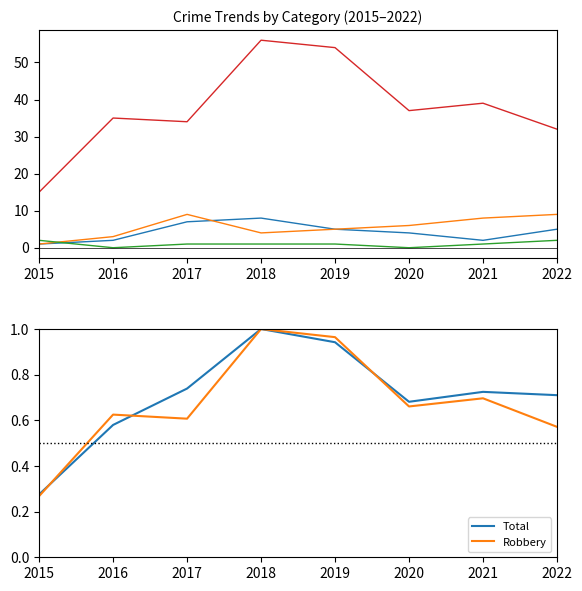

At which category does Robbery reach its first local valley?

2017